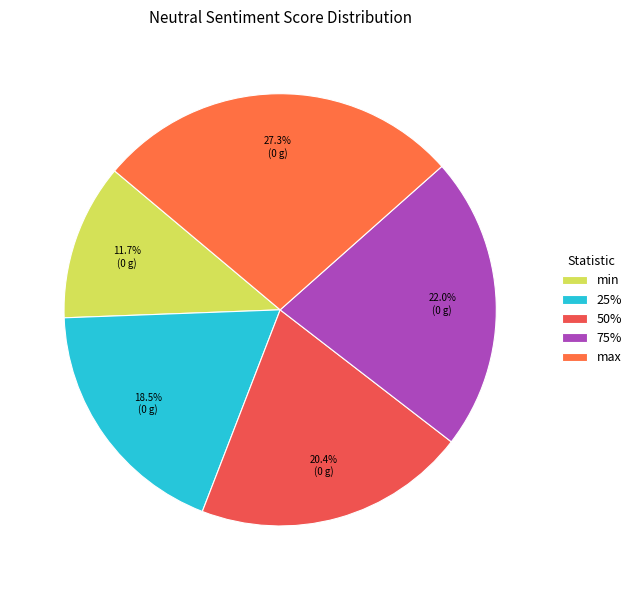

Does 75% represent more than half of the total?

No